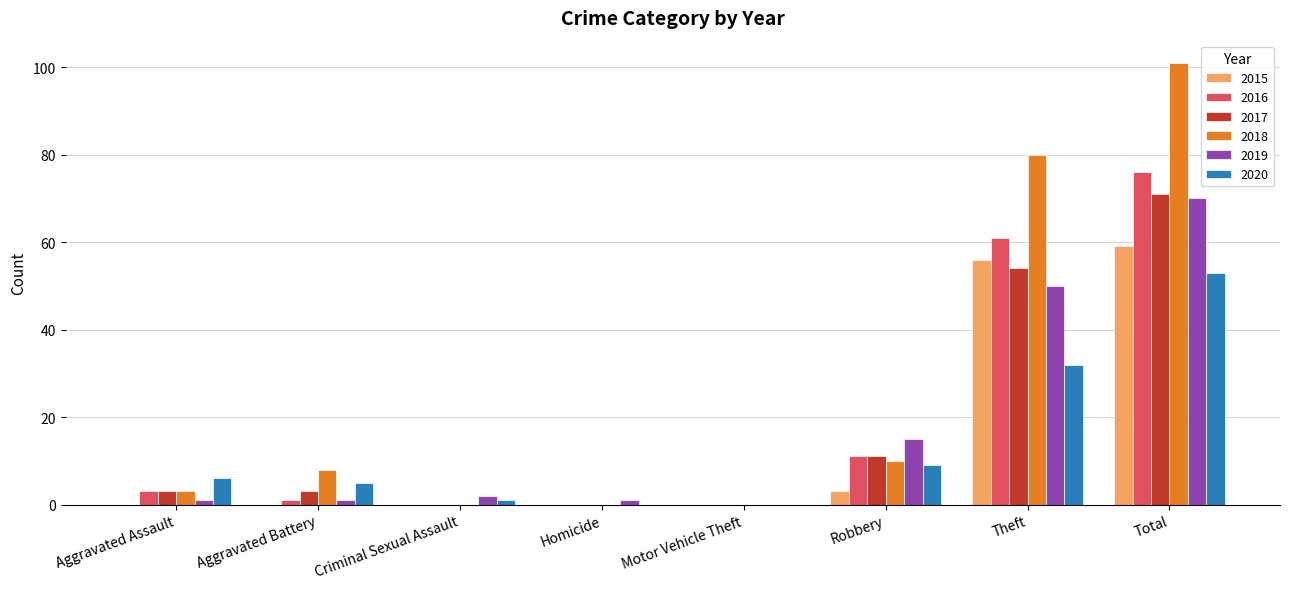

Where is 2016 nearest to the value 38?

Theft